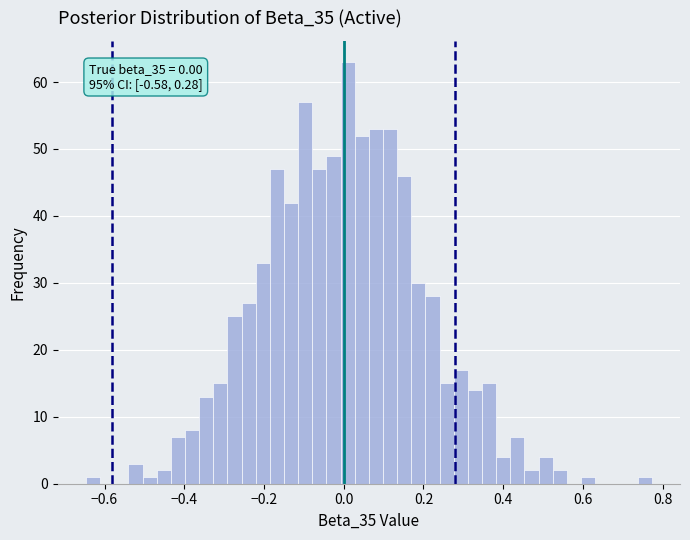

Around what value on the x-axis is the tallest bar? Give the approximate position of its centre, as read against the axis.

0.00